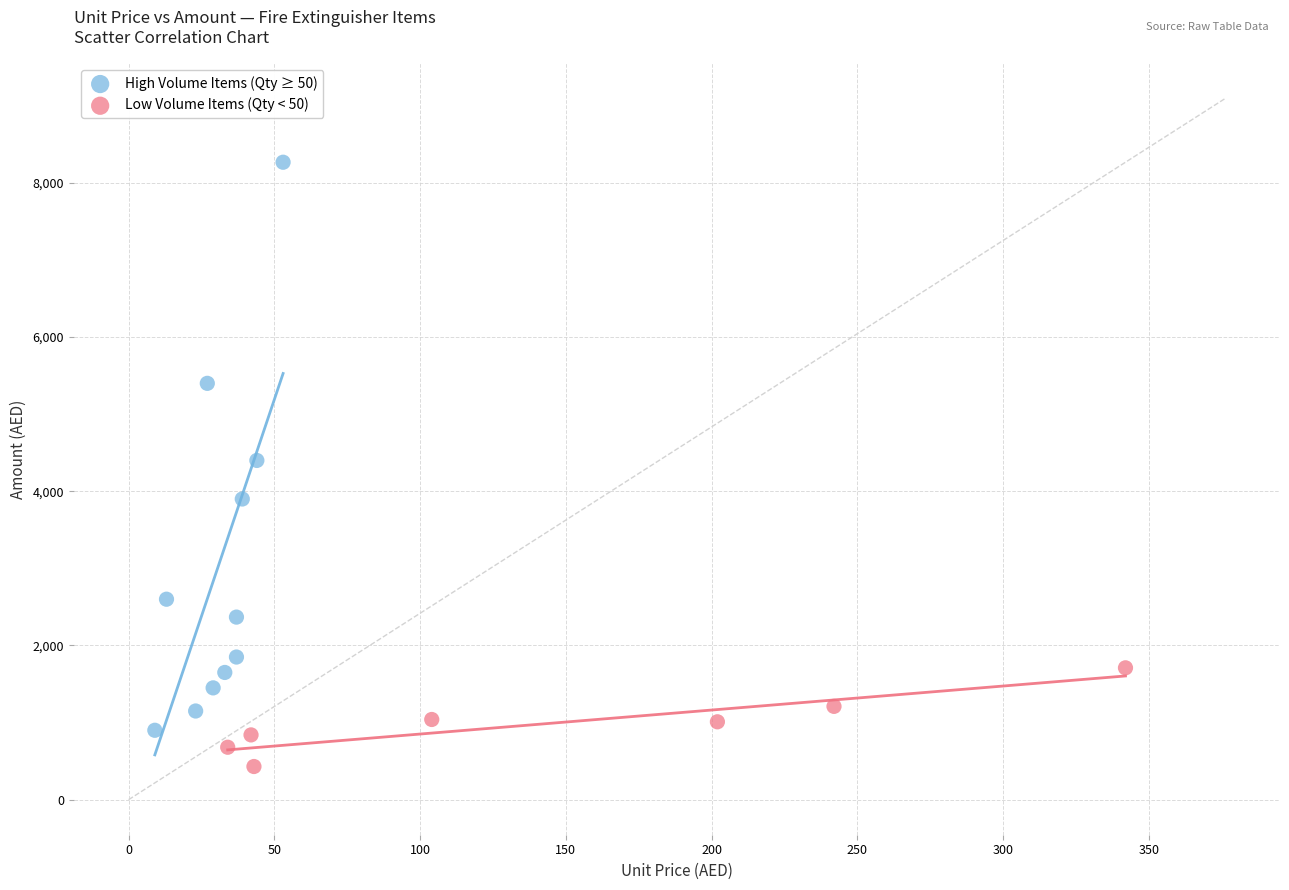

Which series contains the highest Y value?

High Volume Items (Qty ≥ 50)